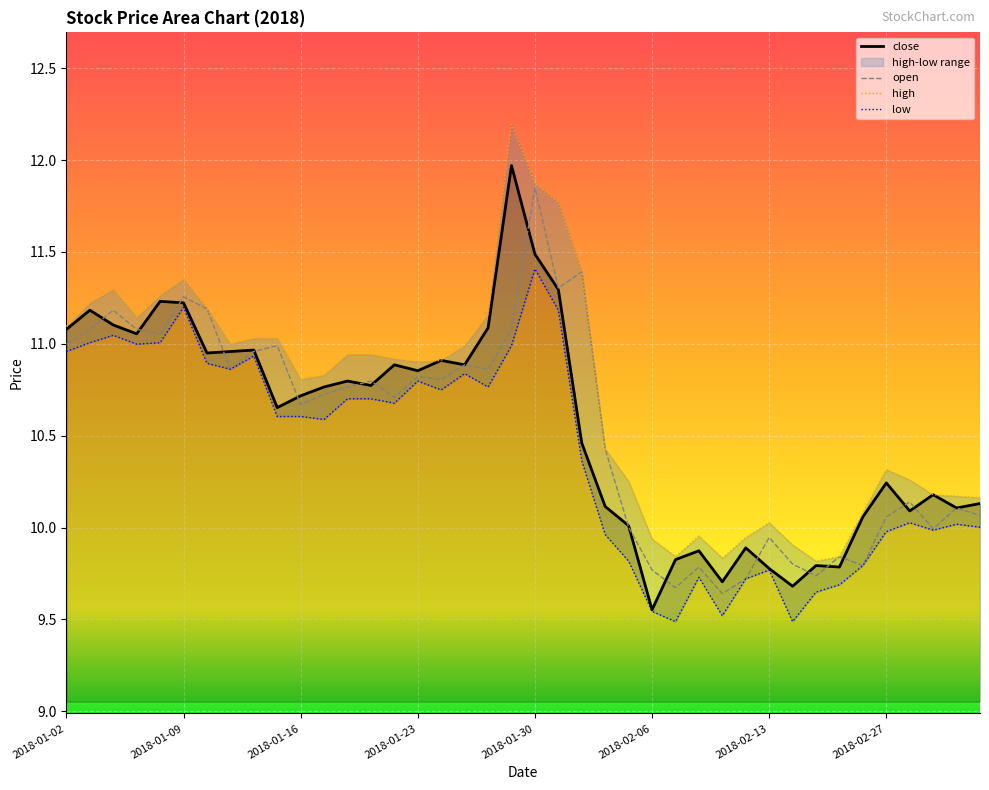

Reading left to right, what are all the values shown in this chart?

close: 2018-01-02=11.1	2018-01-03=11.2	2018-01-04=11.1	2018-01-05=11.1	2018-01-08=11.2	2018-01-09=11.2	2018-01-10=10.9	2018-01-11=11.0	2018-01-12=11.0	2018-01-15=10.7	2018-01-16=10.7	2018-01-17=10.8	2018-01-18=10.8	2018-01-19=10.8	2018-01-22=10.9	2018-01-23=10.9	2018-01-24=10.9	2018-01-25=10.9	2018-01-26=11.1	2018-01-29=12.0	2018-01-30=11.5	2018-01-31=11.3	2018-02-01=10.5	2018-02-02=10.1	2018-02-05=10.0	2018-02-06=9.6	2018-02-07=9.8	2018-02-08=9.9	2018-02-09=9.7	2018-02-12=9.9	2018-02-13=9.8	2018-02-14=9.7	2018-02-22=9.8	2018-02-23=9.8	2018-02-26=10.1	2018-02-27=10.2	2018-02-28=10.1	2018-03-01=10.2	2018-03-02=10.1	2018-03-05=10.1
open: 2018-01-02=11.0	2018-01-03=11.1	2018-01-04=11.2	2018-01-05=11.1	2018-01-08=11.1	2018-01-09=11.3	2018-01-10=11.2	2018-01-11=10.9	2018-01-12=11.0	2018-01-15=11.0	2018-01-16=10.7	2018-01-17=10.7	2018-01-18=10.8	2018-01-19=10.8	2018-01-22=10.7	2018-01-23=10.8	2018-01-24=10.8	2018-01-25=10.9	2018-01-26=10.9	2018-01-29=11.1	2018-01-30=11.8	2018-01-31=11.3	2018-02-01=11.4	2018-02-02=10.4	2018-02-05=10.0	2018-02-06=9.8	2018-02-07=9.7	2018-02-08=9.8	2018-02-09=9.6	2018-02-12=9.7	2018-02-13=9.9	2018-02-14=9.8	2018-02-22=9.7	2018-02-23=9.8	2018-02-26=9.8	2018-02-27=10.1	2018-02-28=10.1	2018-03-01=10.0	2018-03-02=10.1	2018-03-05=10.1
high: 2018-01-02=11.1	2018-01-03=11.2	2018-01-04=11.3	2018-01-05=11.1	2018-01-08=11.3	2018-01-09=11.4	2018-01-10=11.2	2018-01-11=11.0	2018-01-12=11.0	2018-01-15=11.0	2018-01-16=10.8	2018-01-17=10.8	2018-01-18=10.9	2018-01-19=10.9	2018-01-22=10.9	2018-01-23=10.9	2018-01-24=10.9	2018-01-25=11.0	2018-01-26=11.2	2018-01-29=12.2	2018-01-30=11.9	2018-01-31=11.8	2018-02-01=11.4	2018-02-02=10.4	2018-02-05=10.3	2018-02-06=9.9	2018-02-07=9.8	2018-02-08=10.0	2018-02-09=9.8	2018-02-12=9.9	2018-02-13=10.0	2018-02-14=9.9	2018-02-22=9.8	2018-02-23=9.8	2018-02-26=10.1	2018-02-27=10.3	2018-02-28=10.3	2018-03-01=10.2	2018-03-02=10.2	2018-03-05=10.2
low: 2018-01-02=11.0	2018-01-03=11.0	2018-01-04=11.0	2018-01-05=11.0	2018-01-08=11.0	2018-01-09=11.2	2018-01-10=10.9	2018-01-11=10.9	2018-01-12=10.9	2018-01-15=10.6	2018-01-16=10.6	2018-01-17=10.6	2018-01-18=10.7	2018-01-19=10.7	2018-01-22=10.7	2018-01-23=10.8	2018-01-24=10.7	2018-01-25=10.8	2018-01-26=10.8	2018-01-29=11.0	2018-01-30=11.4	2018-01-31=11.2	2018-02-01=10.4	2018-02-02=10.0	2018-02-05=9.8	2018-02-06=9.5	2018-02-07=9.5	2018-02-08=9.7	2018-02-09=9.5	2018-02-12=9.7	2018-02-13=9.8	2018-02-14=9.5	2018-02-22=9.6	2018-02-23=9.7	2018-02-26=9.8	2018-02-27=10.0	2018-02-28=10.0	2018-03-01=10.0	2018-03-02=10.0	2018-03-05=10.0